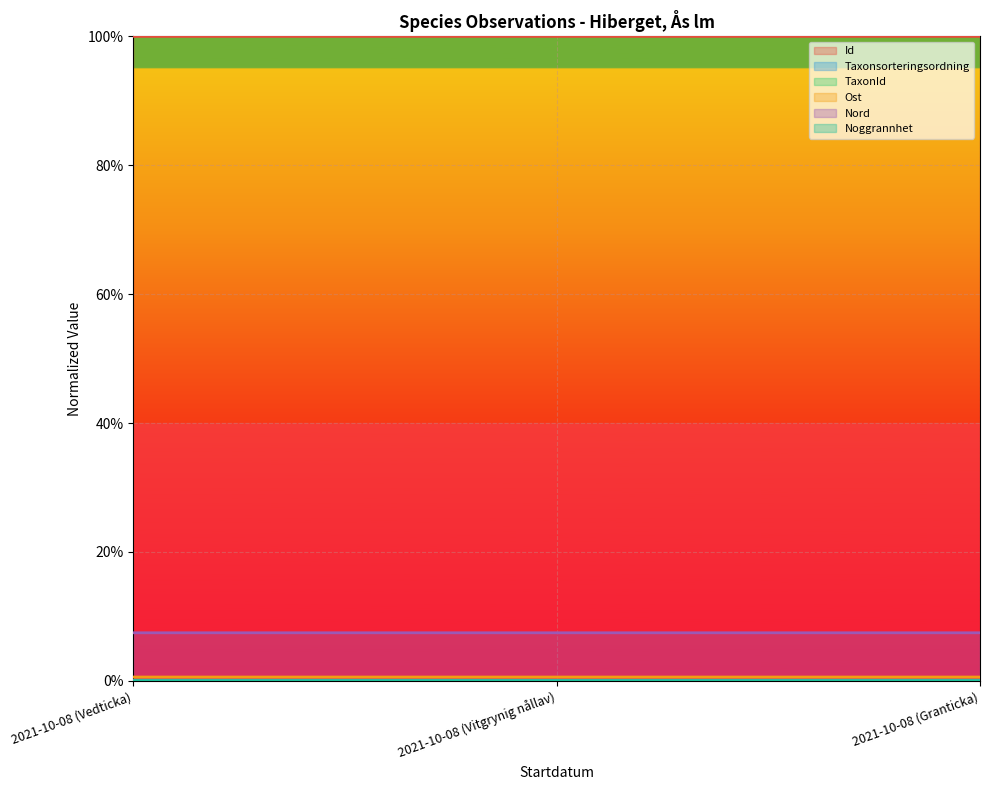

Which series changed the most between 2021-10-08 (Vedticka) and 2021-10-08 (Vitgrynig nållav)?

Taxonsorteringsordning